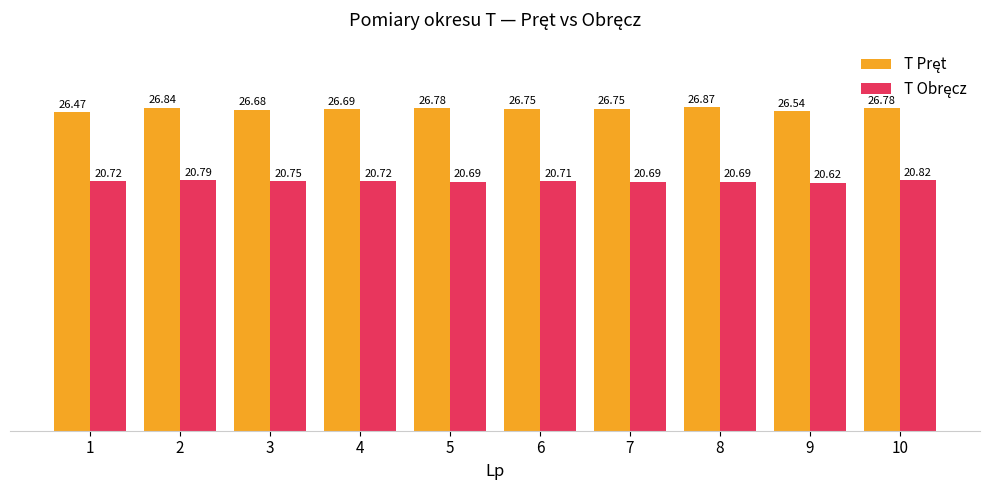

What is the difference between the highest and lowest values at 10?

6.0